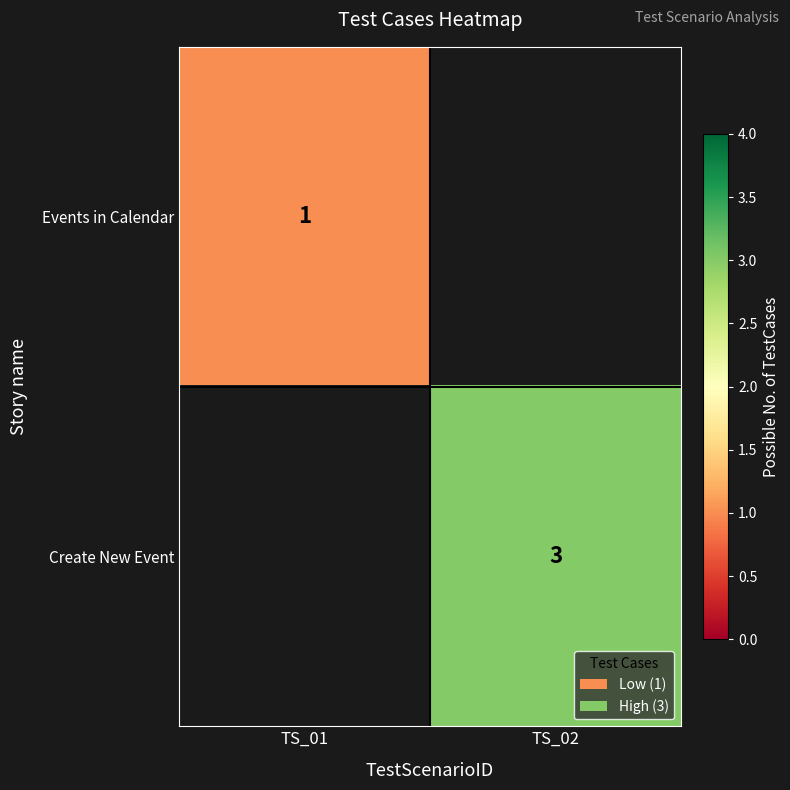

Is it true that Create New Event equals 3 at TS_02?

True